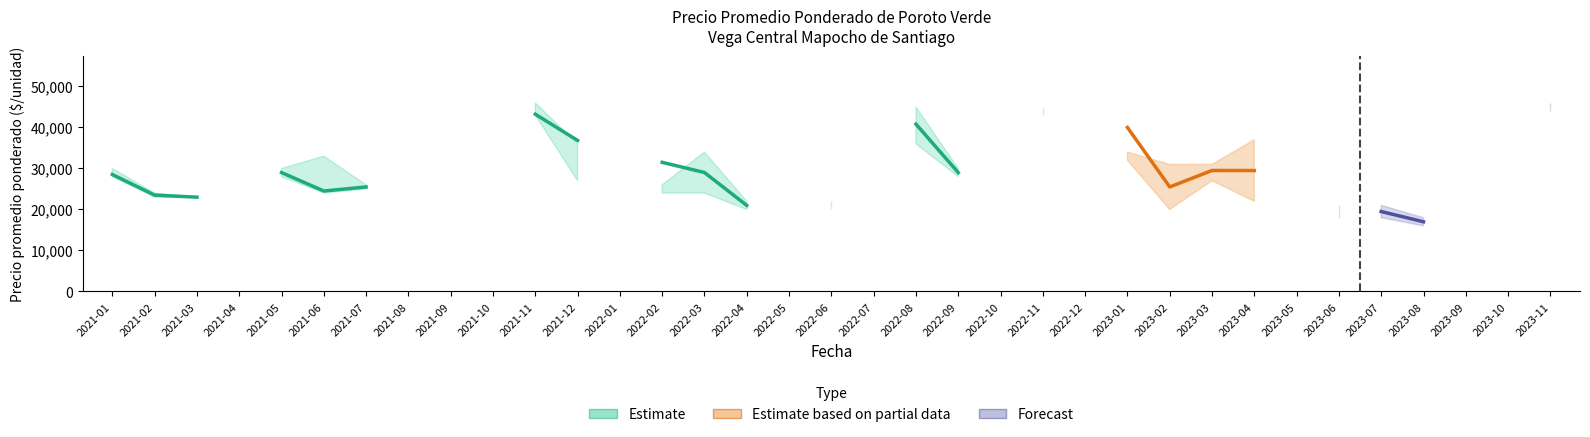

Is it true that Precio promedio ponderado equals 43769 at 2022-11?

True